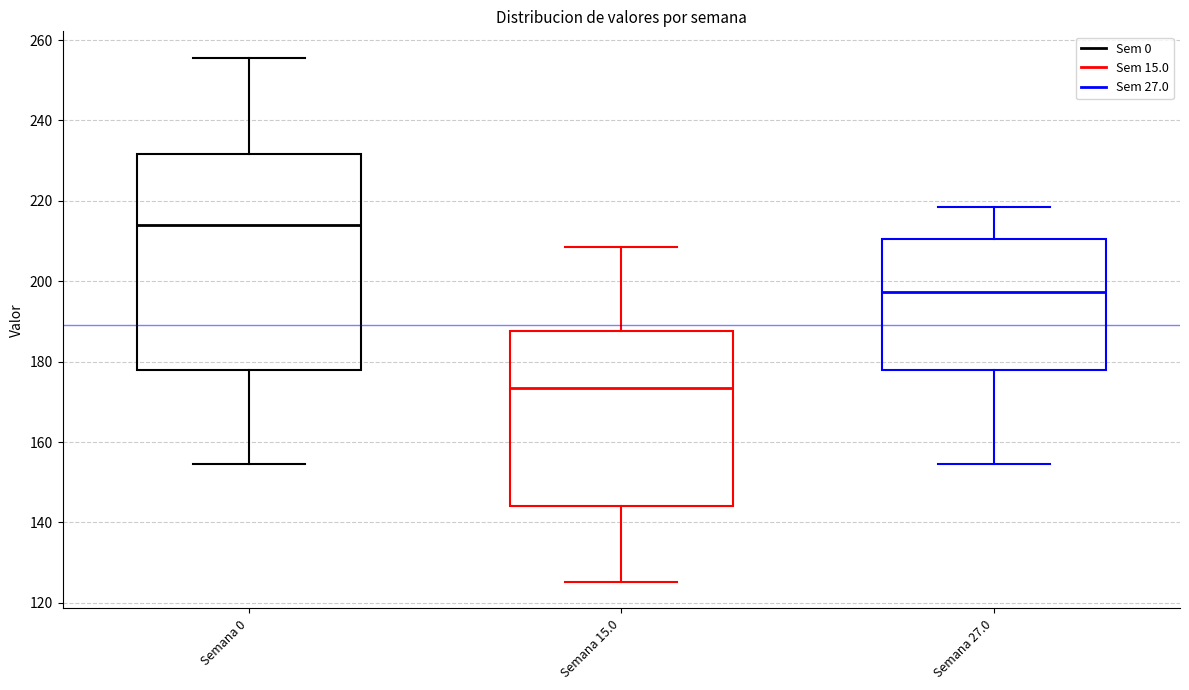

Which box has the lowest median line?

Semana 15.0